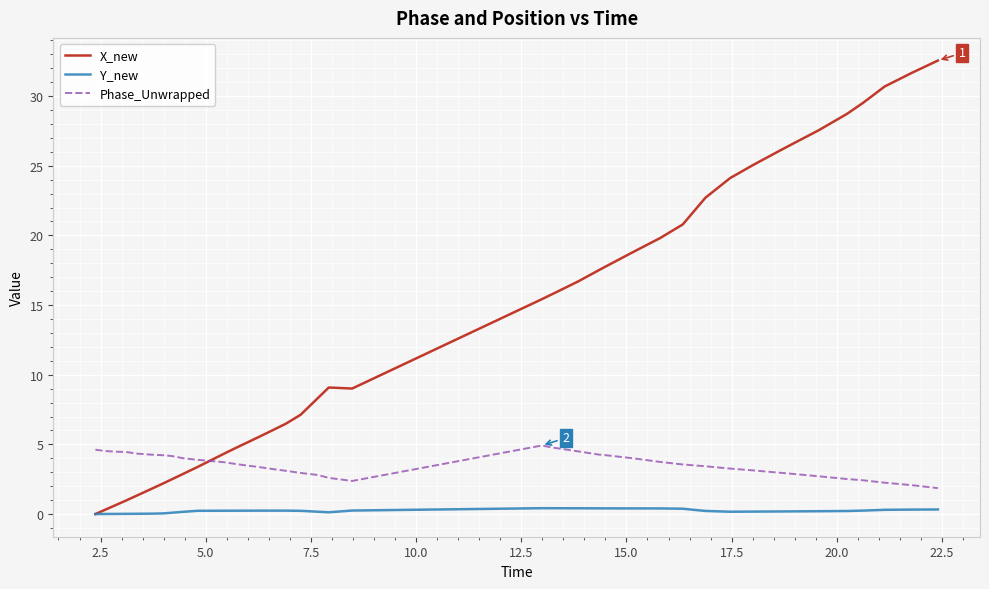

What is the greatest value displayed?

32.6